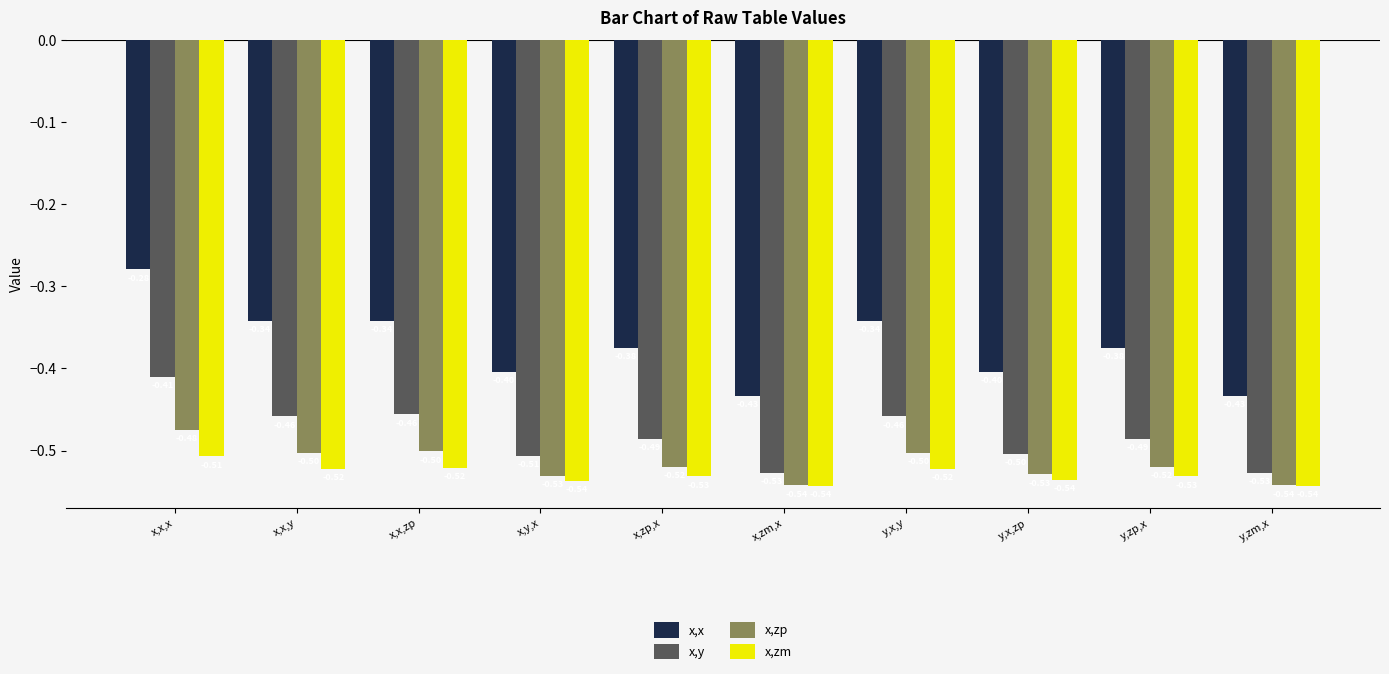

What are all the series names shown in the legend?

x,x, x,y, x,zp, x,zm